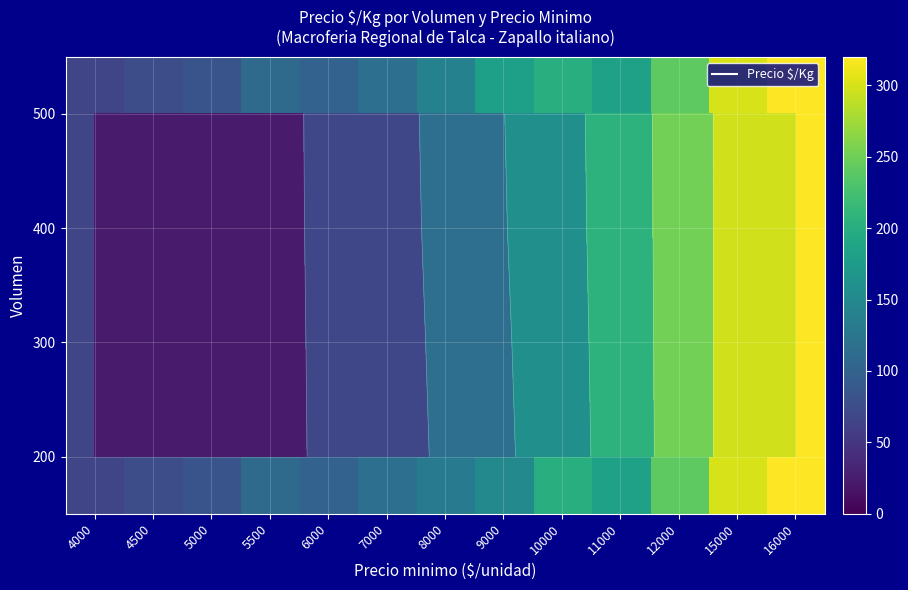

How many data points in 200 are above 133?

6